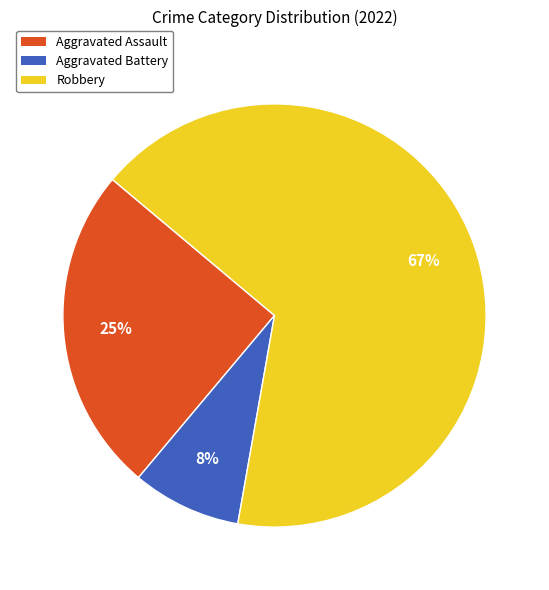

Rank the categories by value from highest to lowest.

Robbery, Aggravated Assault, Aggravated Battery